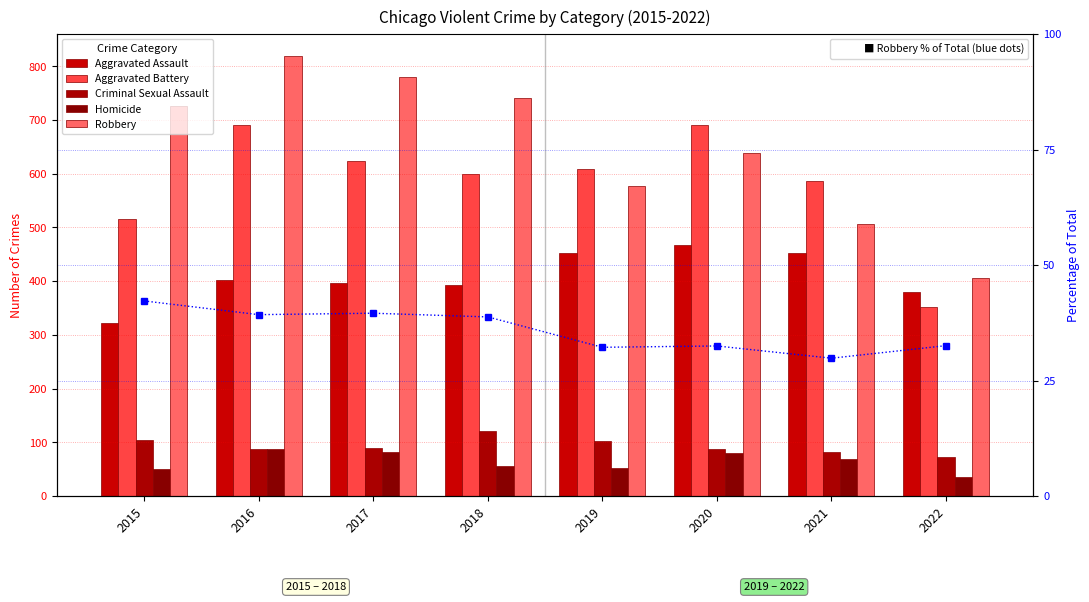

The value of Robbery at 2016 is 1261.3. True or false?

False